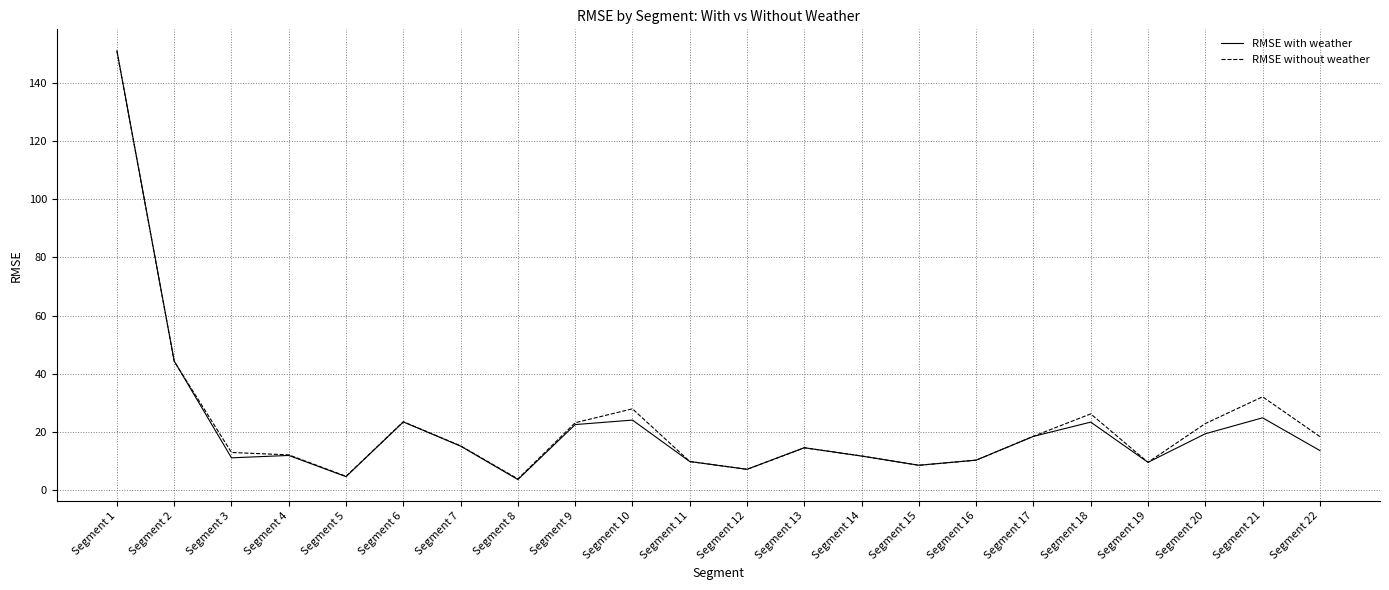

Where do RMSE with weather and RMSE without weather first cross each other?

Segment 2 and Segment 3